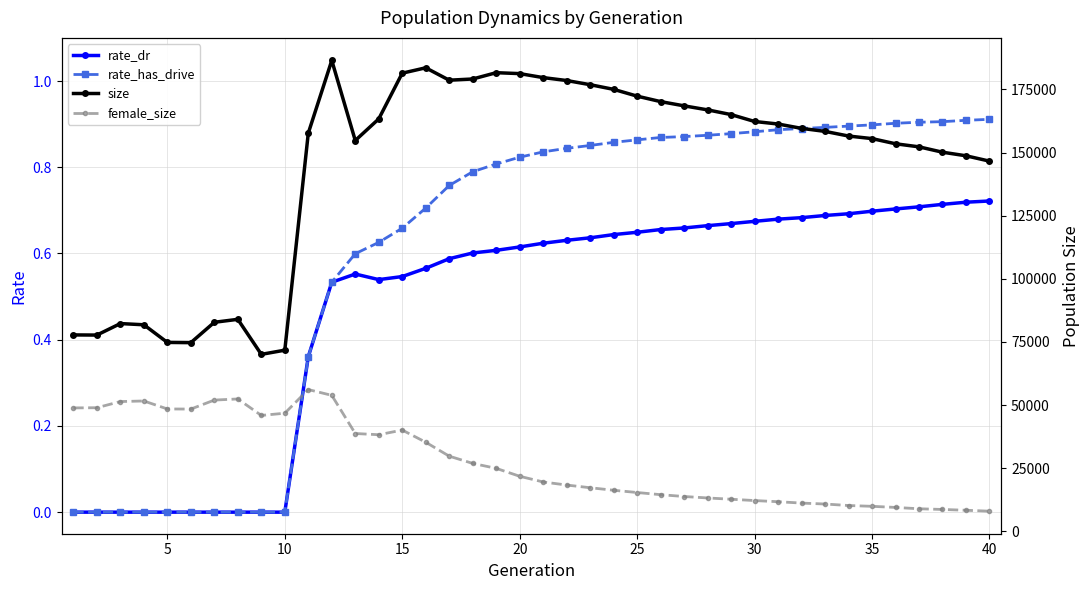

True or false: rate_dr has more than 0 points higher than both neighbors.

True